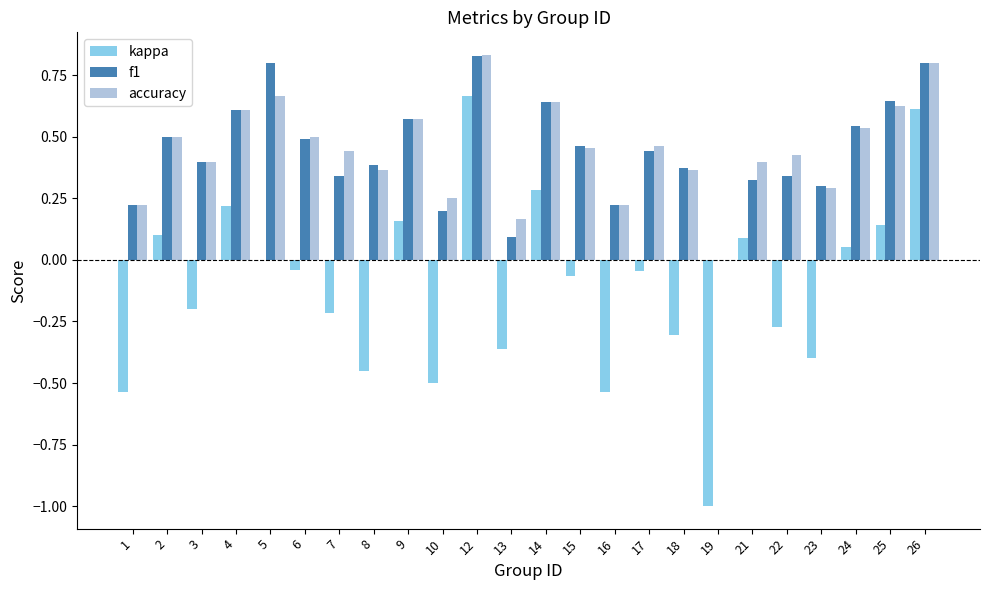

The accuracy series shows 0.3 at 13. True or false?

False